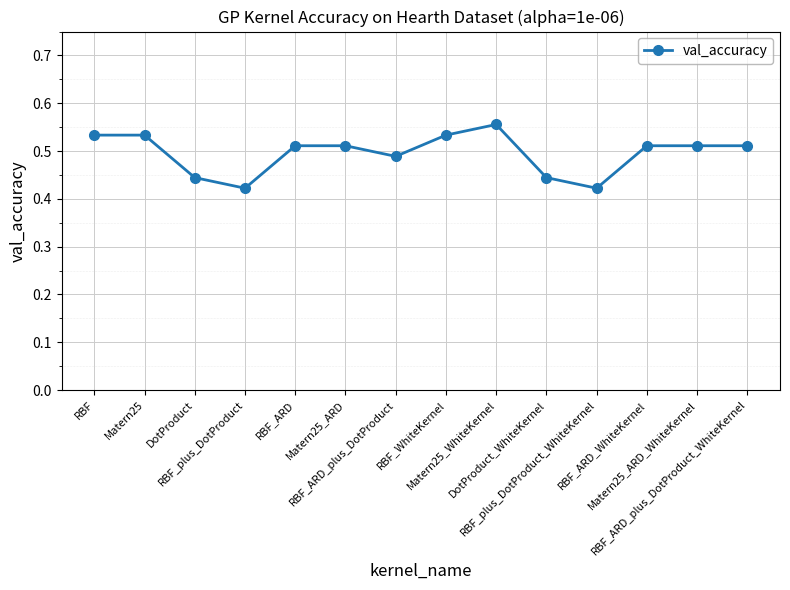

Count the values in the range 0 to 1.

14